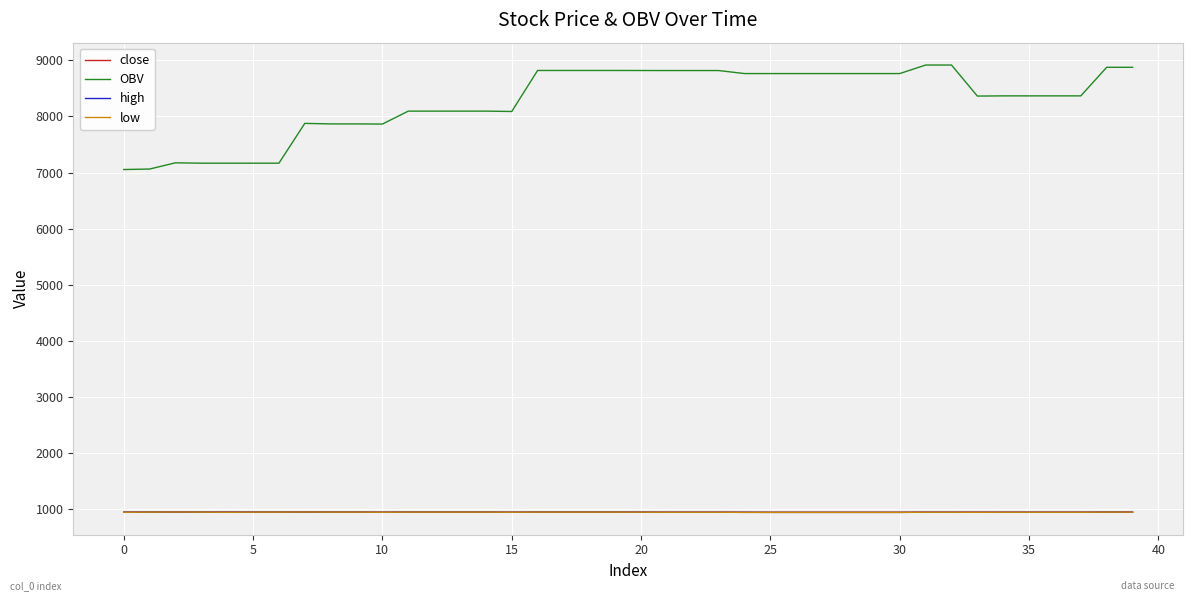

Does the chart have visible grid lines?

Yes